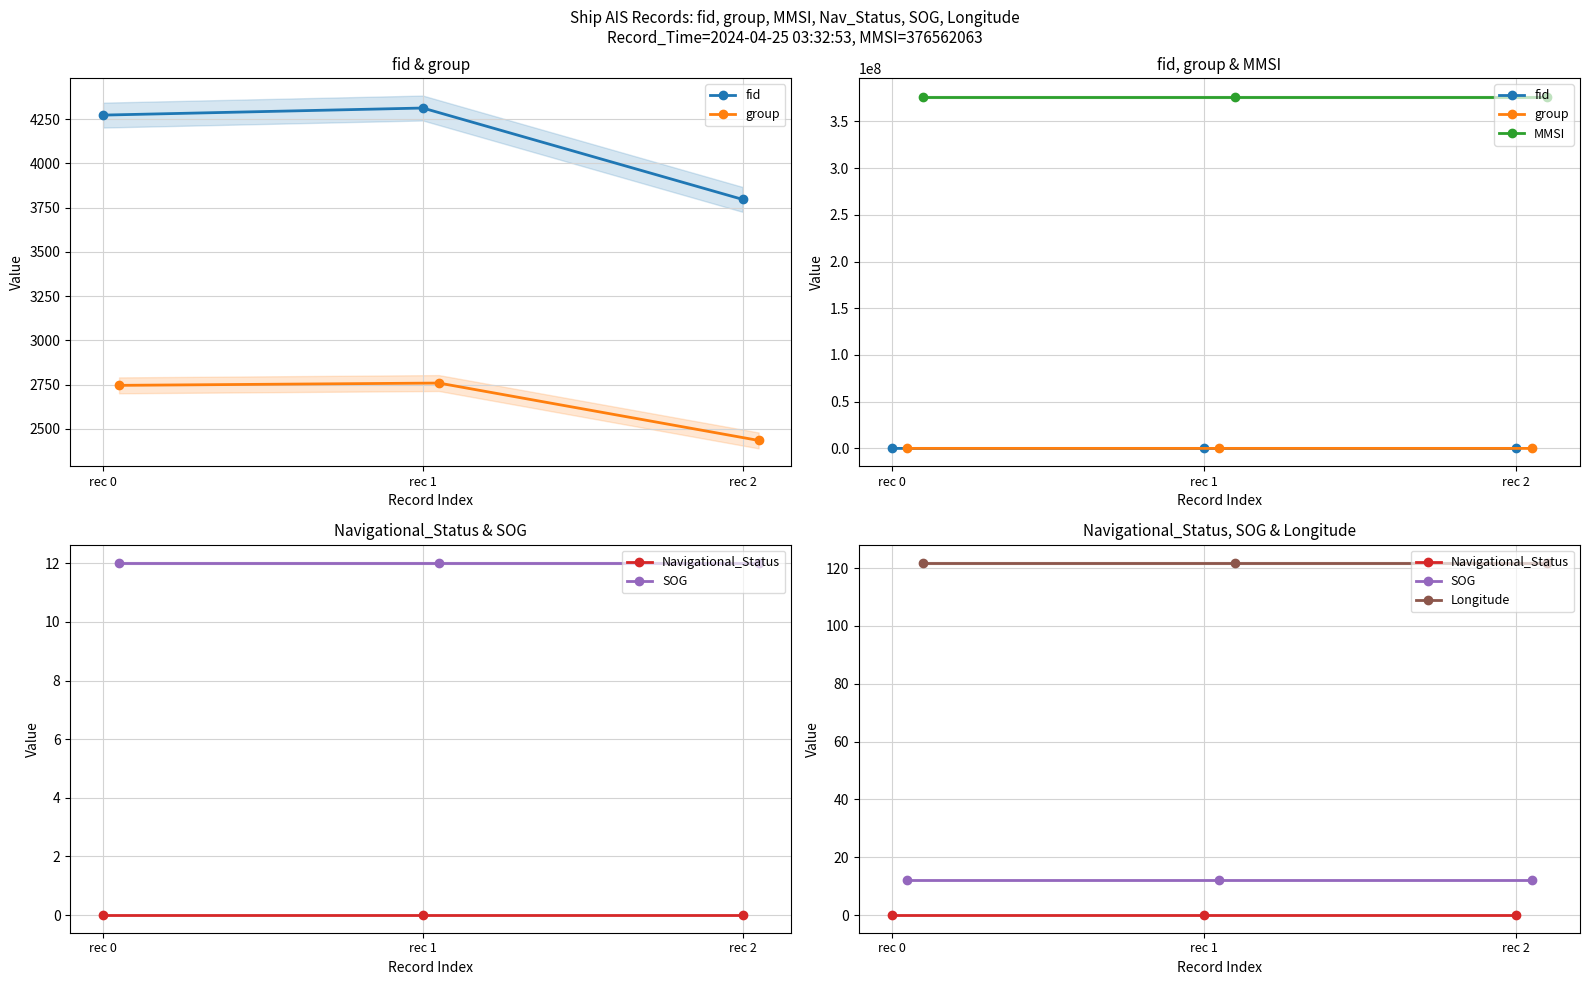

The value of fid at rec 1 is 6806.7. True or false?

False